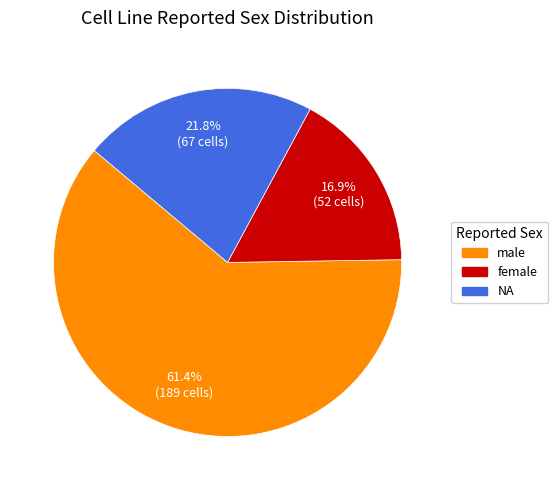

Does female represent more than half of the total?

No